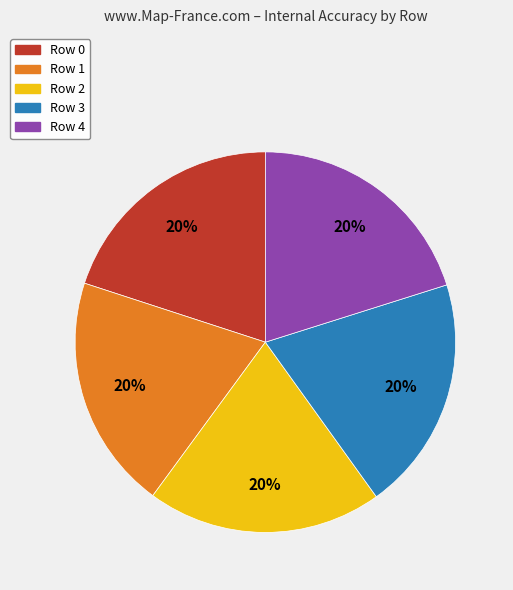

To the nearest percent, what percentage of the pie is Row 3?

20%